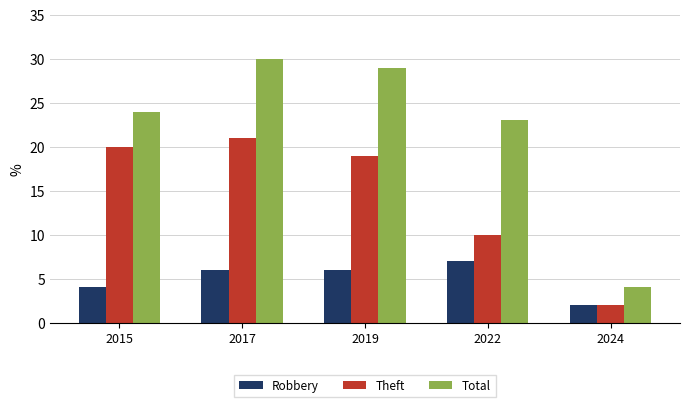

What is the value of the Robbery bar at the 2nd from the left?

6